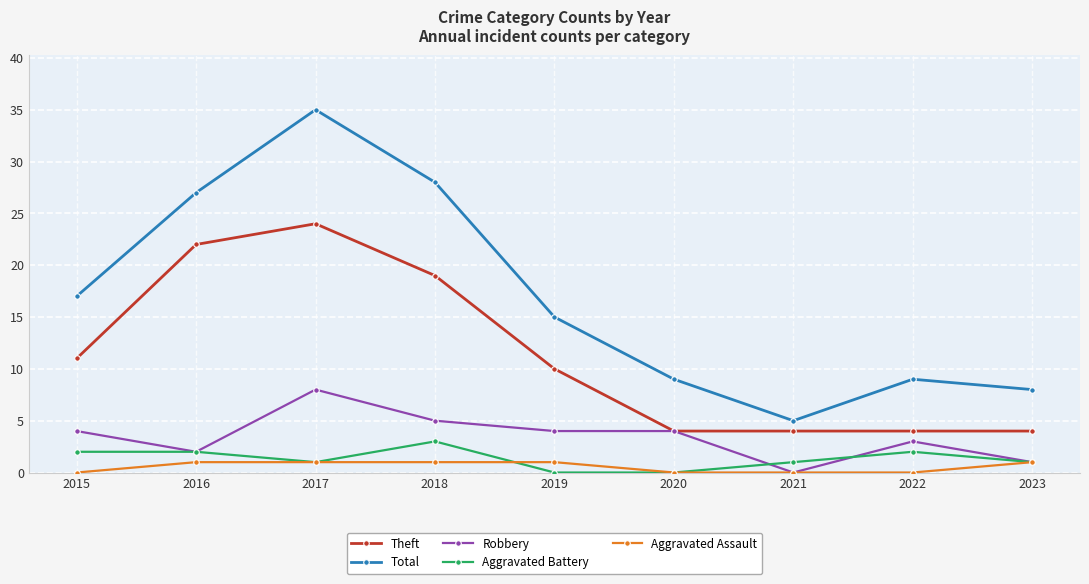

True or false: Total and Theft cross at least once.

False